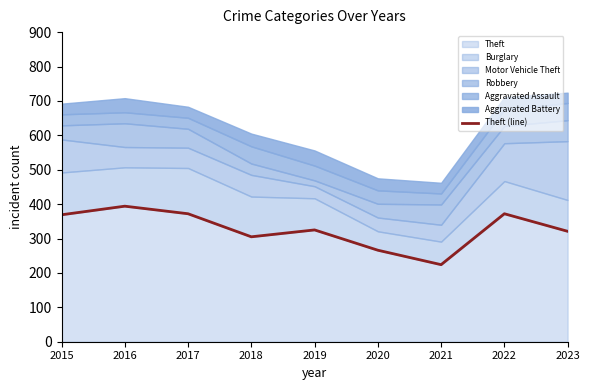

Read the value at 2021, to the nearest 5.

225